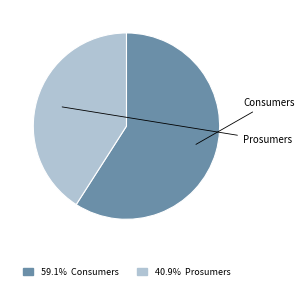

Which category has the biggest portion of the pie?

Consumers